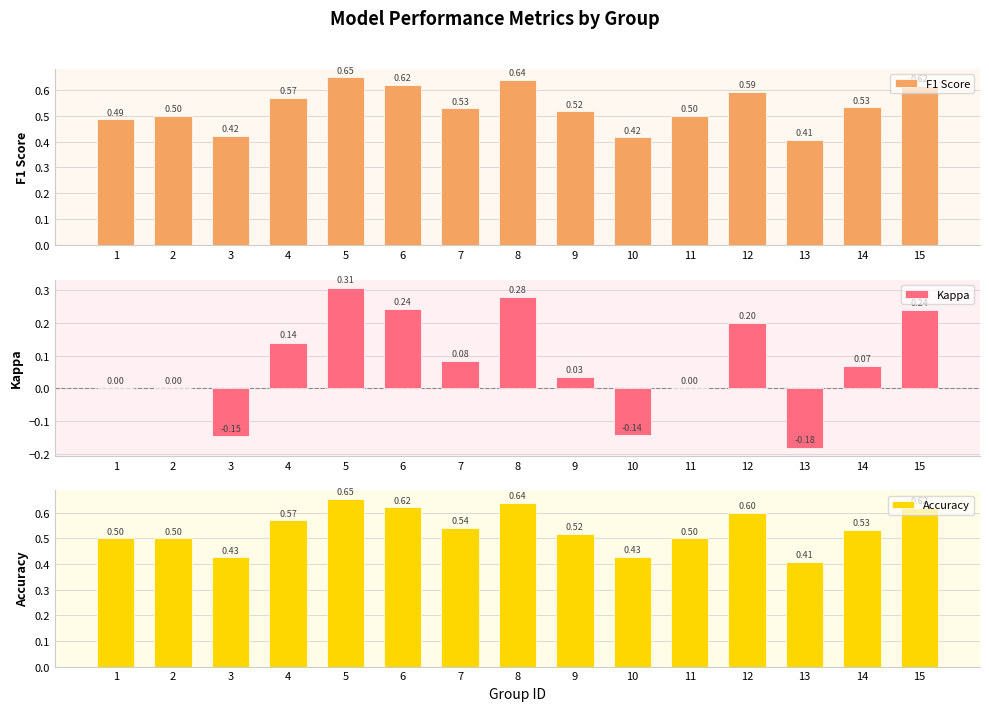

What is the total value across all series at 13?

0.6